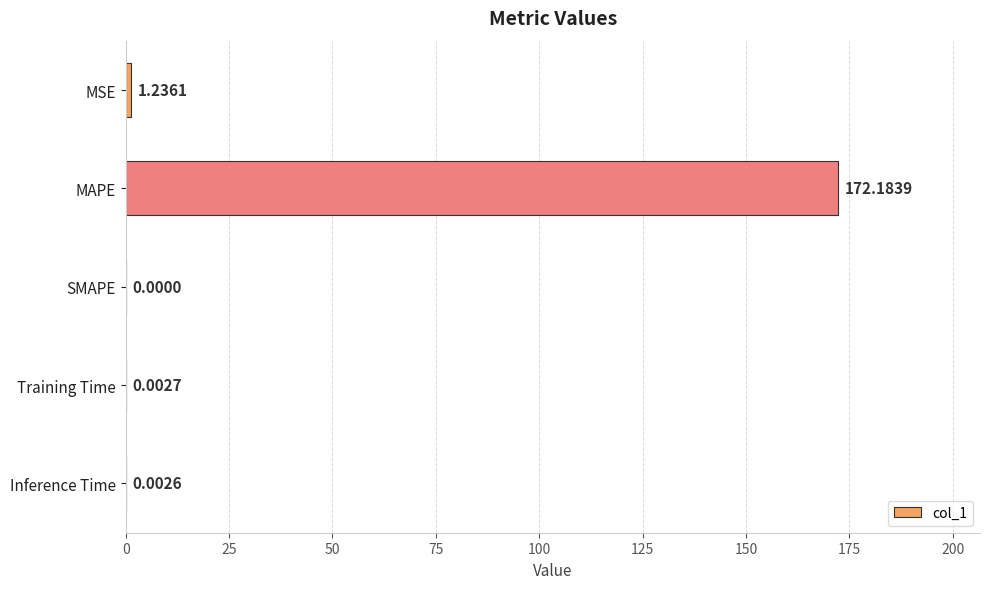

What is the sum of the values at MSE and MAPE?

173.4